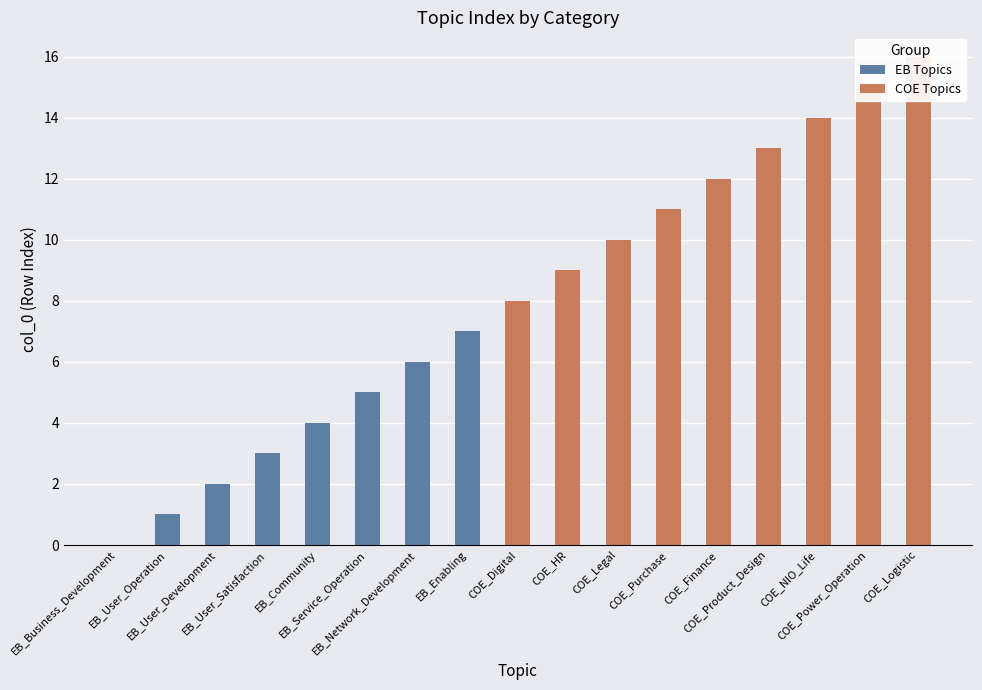

What is the change in value from EB_Network_Development to EB_Enabling?

+1